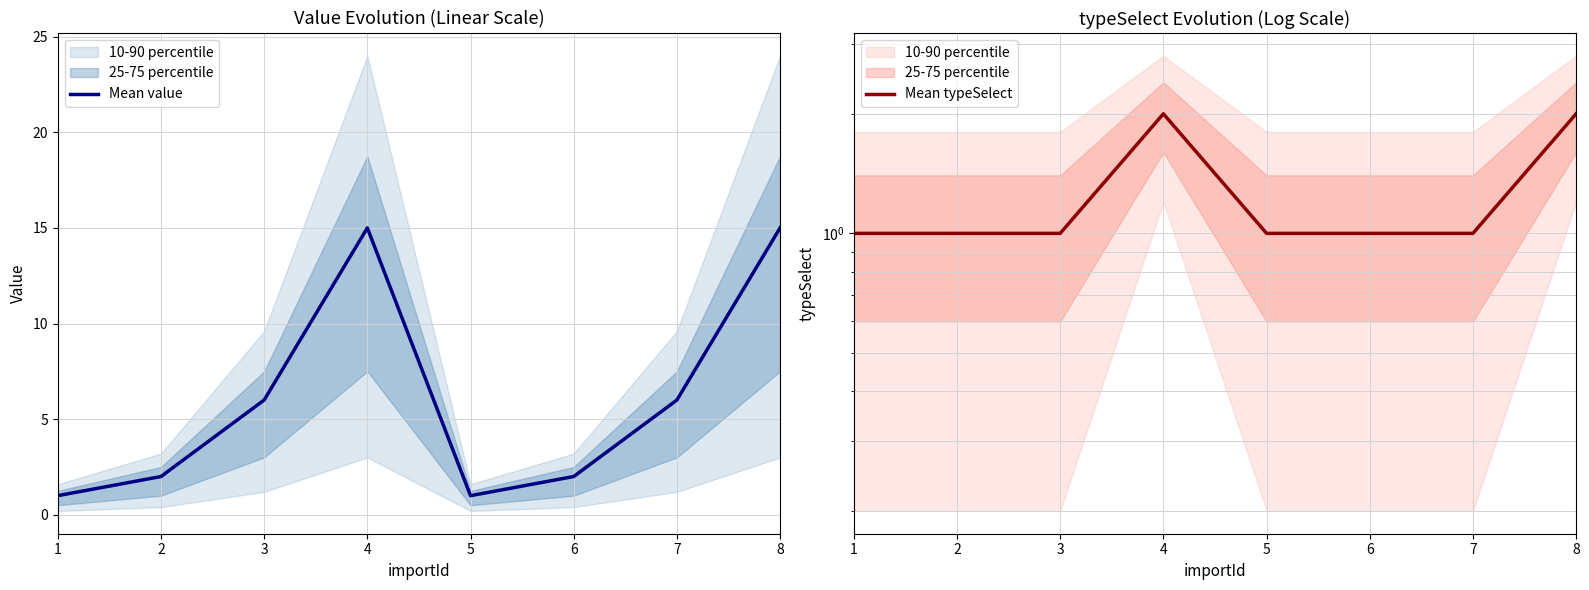

What is the lowest value of the Mean typeSelect series?

1